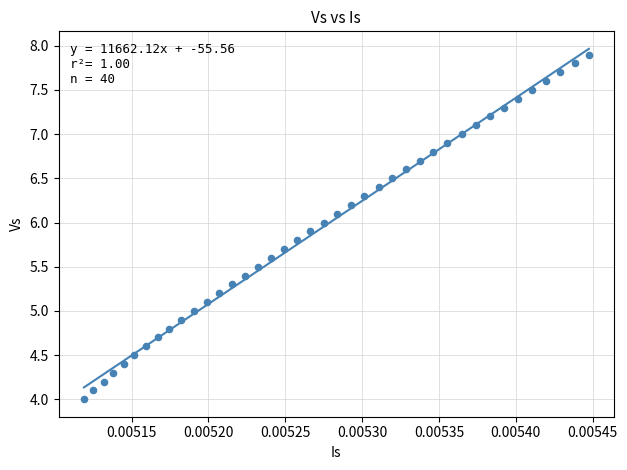

What is the range of Y values (max minus min)?

3.9